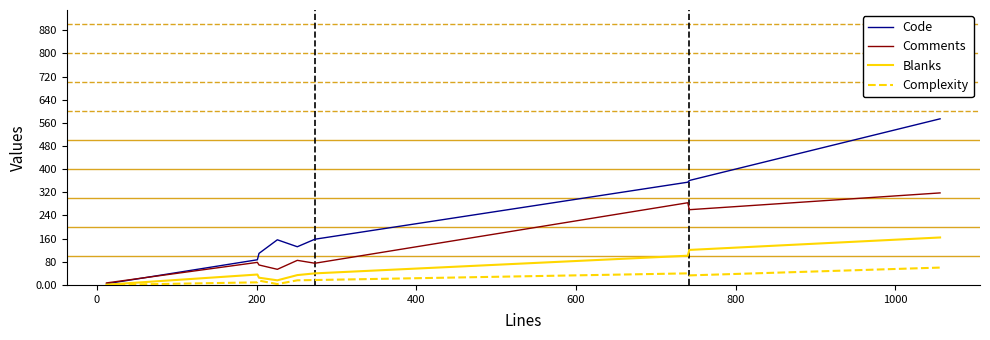

In Complexity, how many points are lower than both neighbors (excluding endpoints)?

2